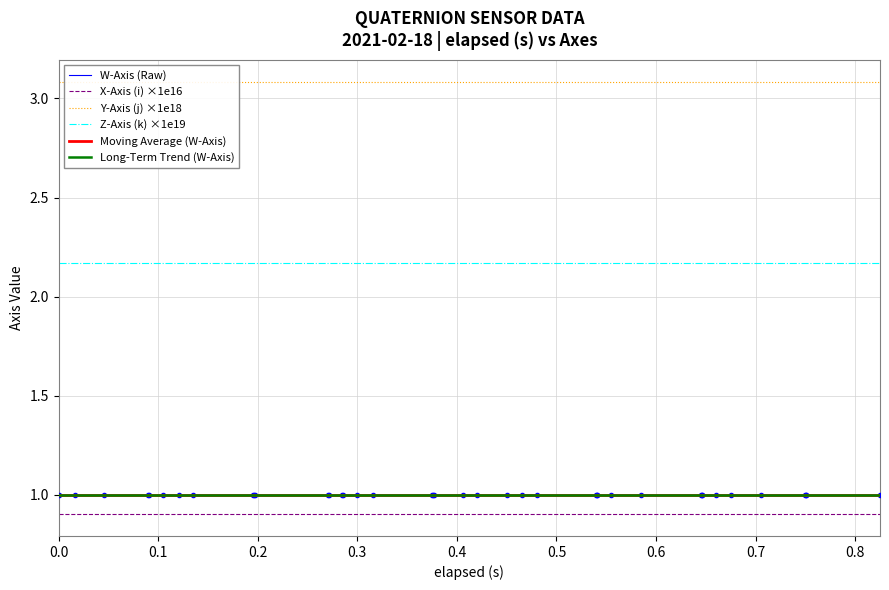

How many lines are shown in the chart?

6